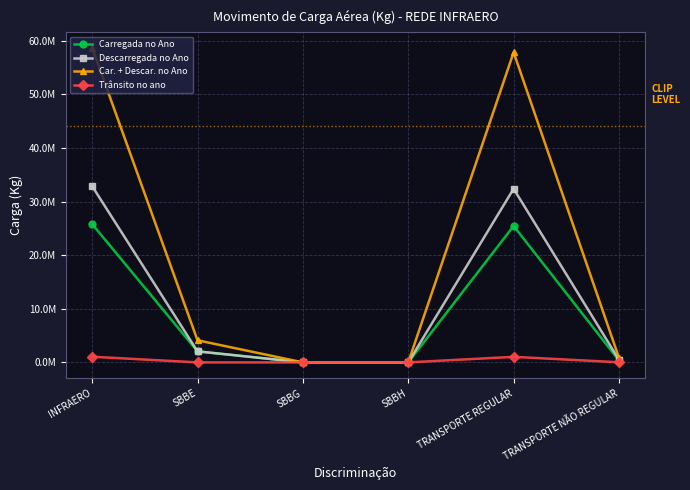

Which series has the largest total across all categories?

Car. + Descar. no Ano